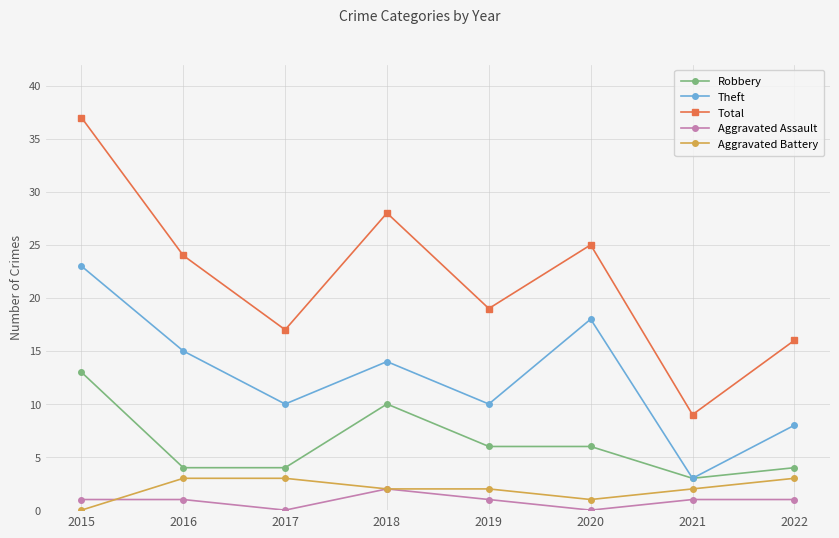

What is the value of the Theft point at the 6th from the left?

18